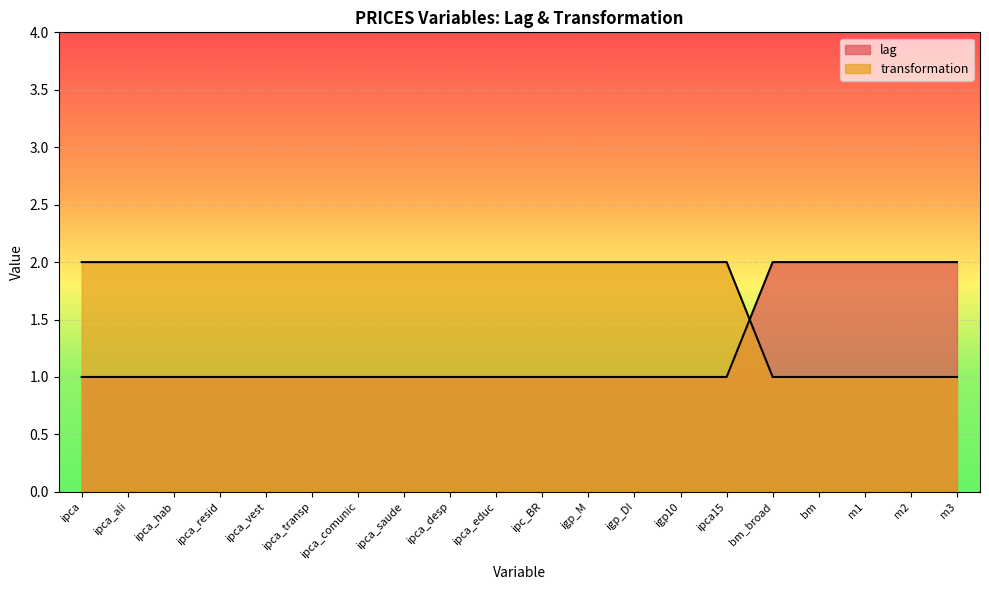

How many lines are shown in the chart?

2